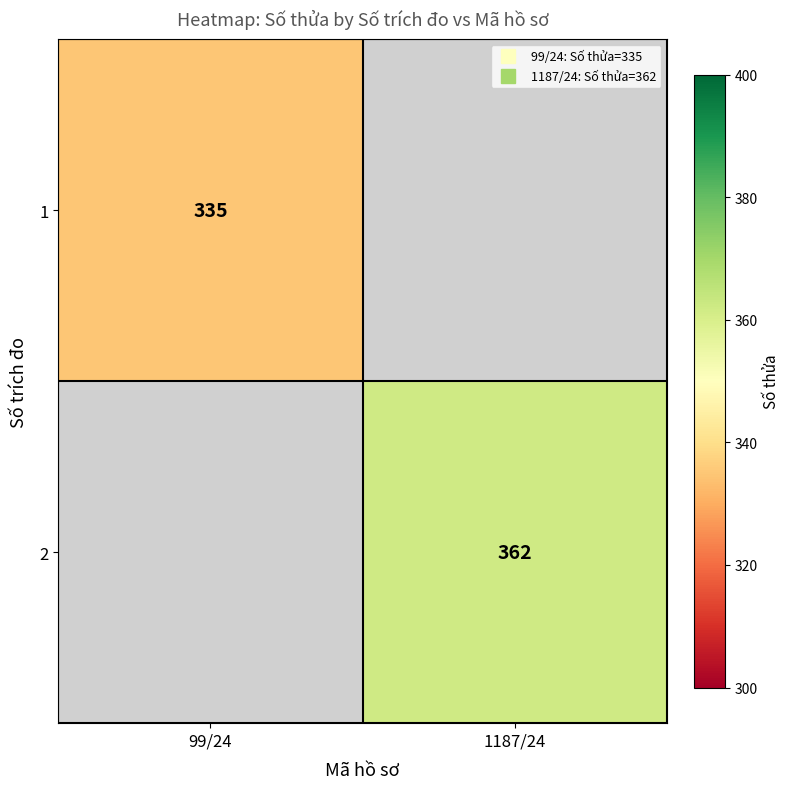

What is the highest value of the 1 series?

335.0